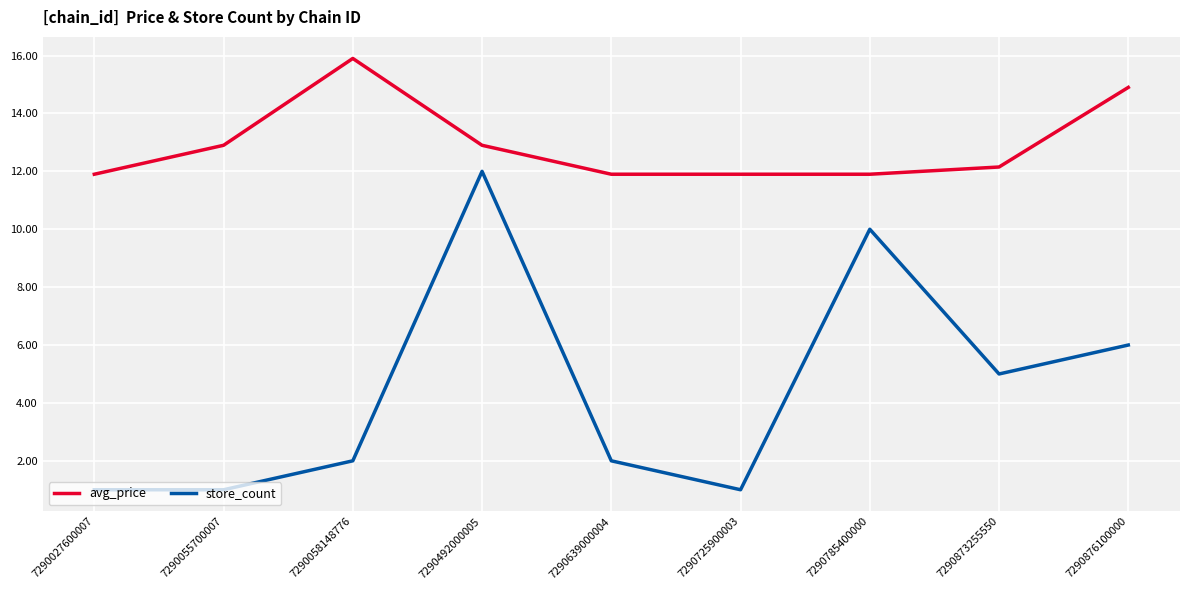

What is the greatest value displayed?

15.9